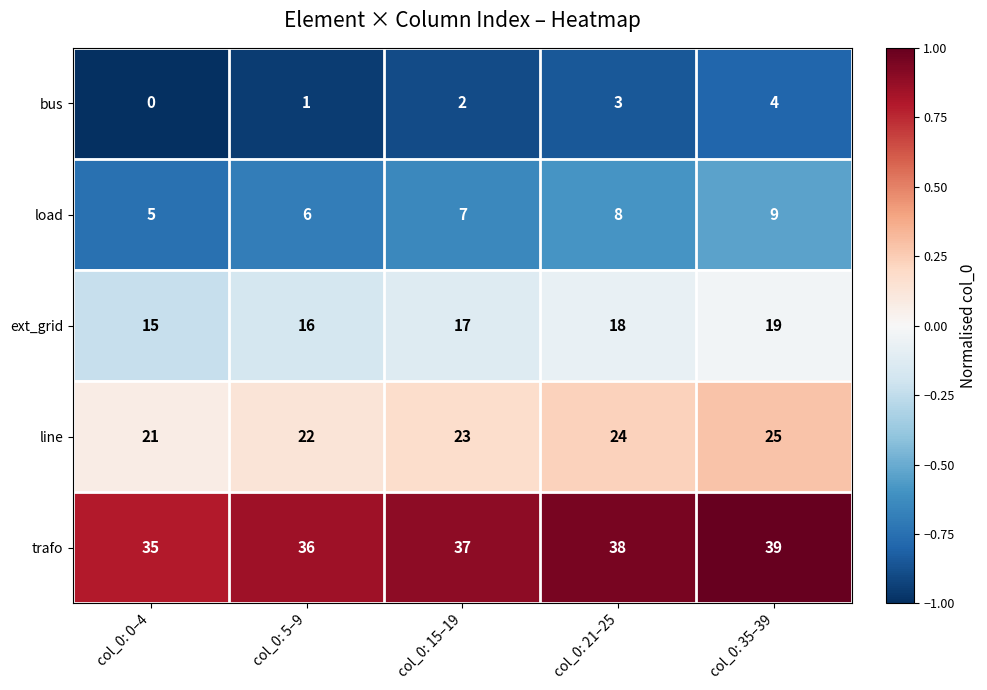

At which category is the sum across all series the highest?

col_0: 35–39